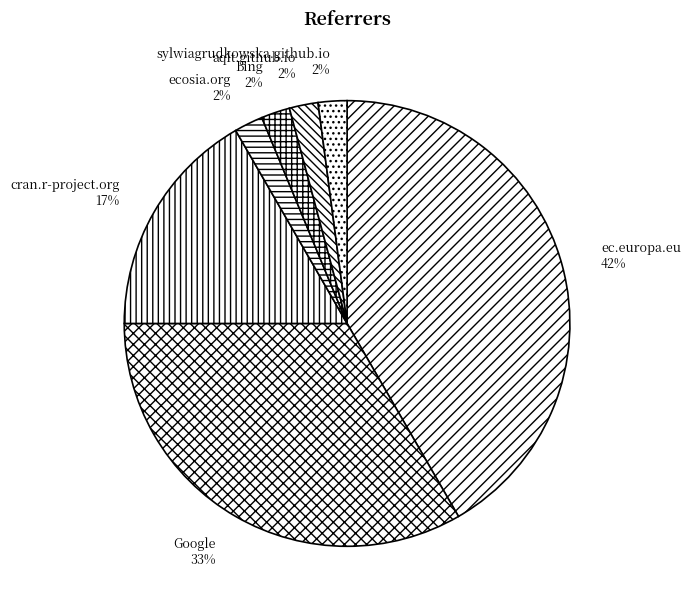

How many slices are in this pie chart?

7